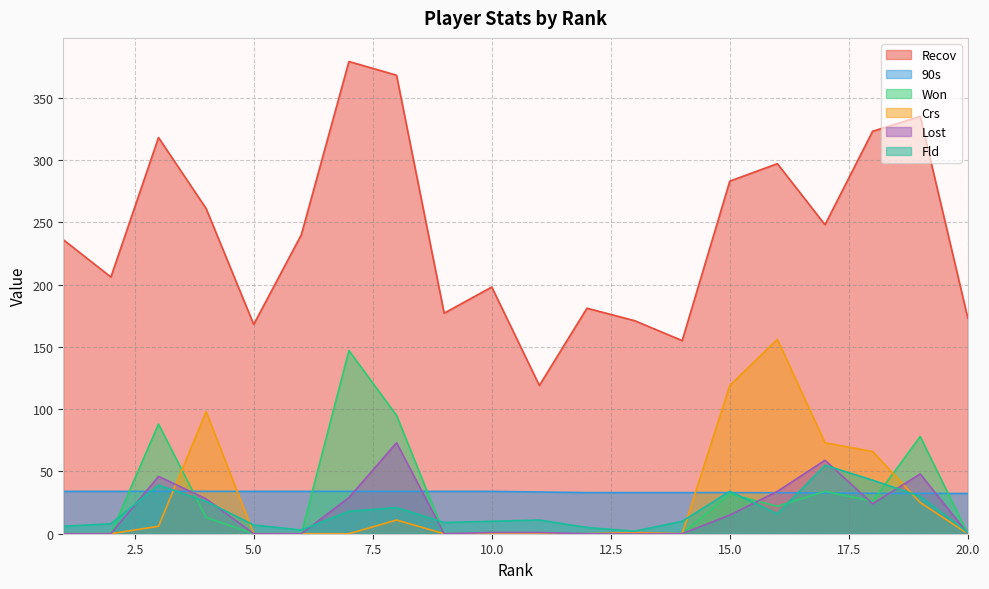

What is the total value across all series at 8?

602.0